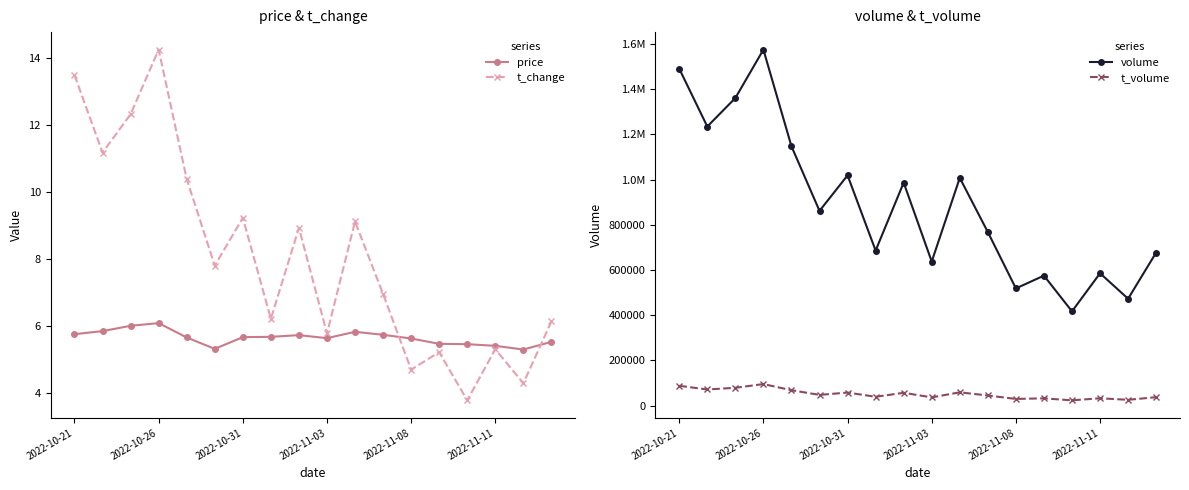

At which category does t_change reach its first local peak?

2022-10-26